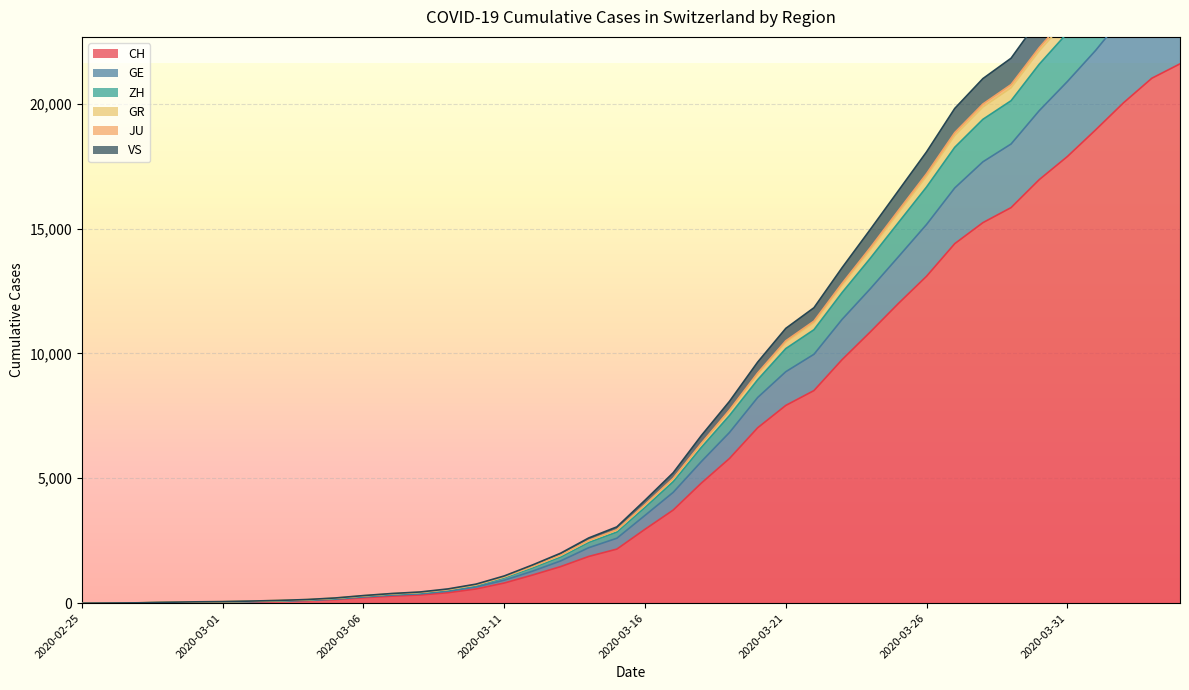

Is the value of GR at 2020-03-27 greater than the value of CH at 2020-03-05?

Yes